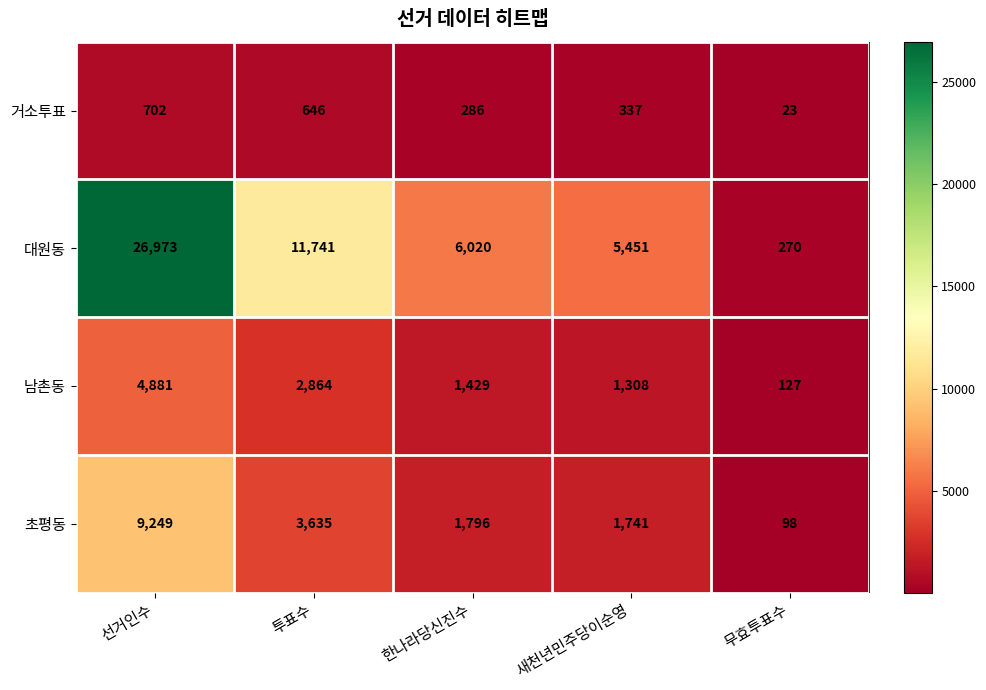

How many distinct data groups are displayed?

4